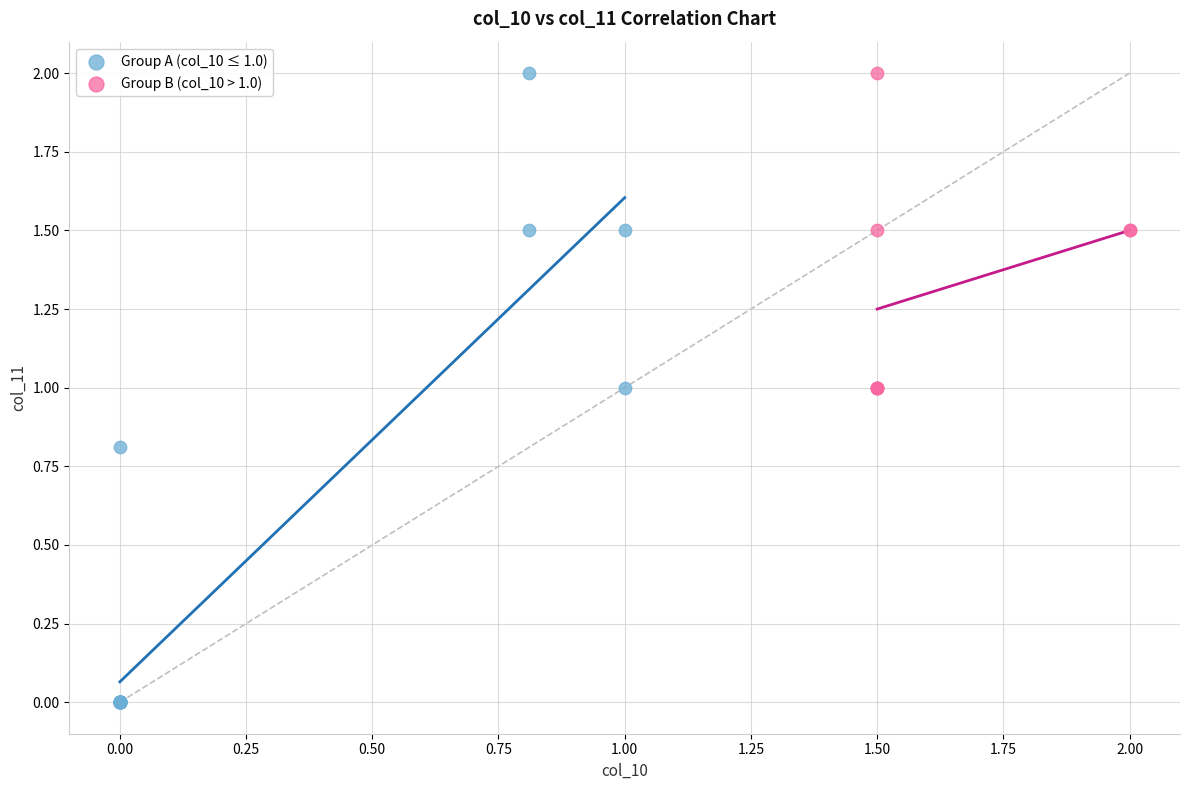

Which series contains the lowest Y value?

Group A (col_10 ≤ 1.0)